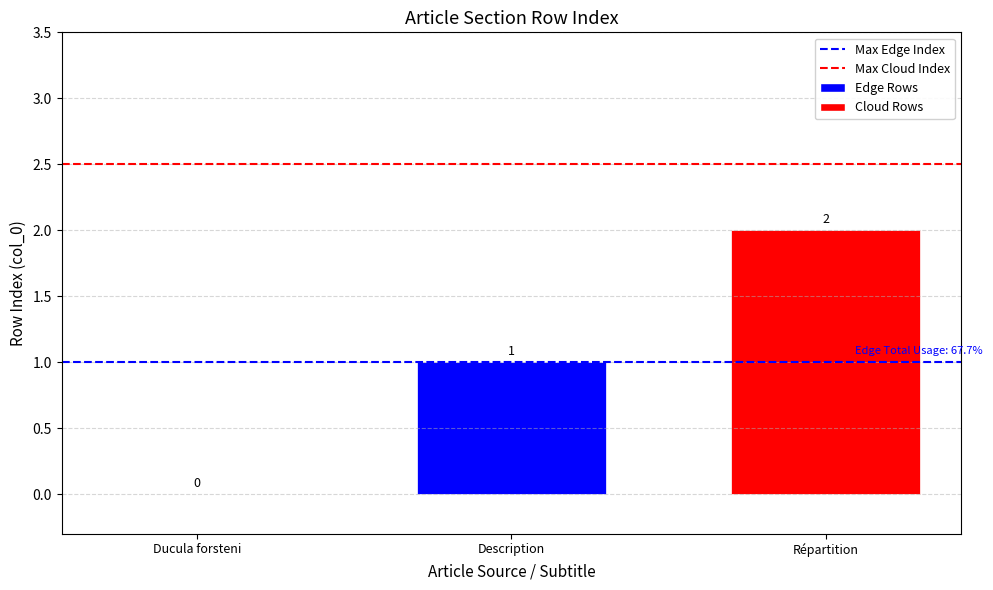

Which label corresponds to the largest value in the chart?

Répartition